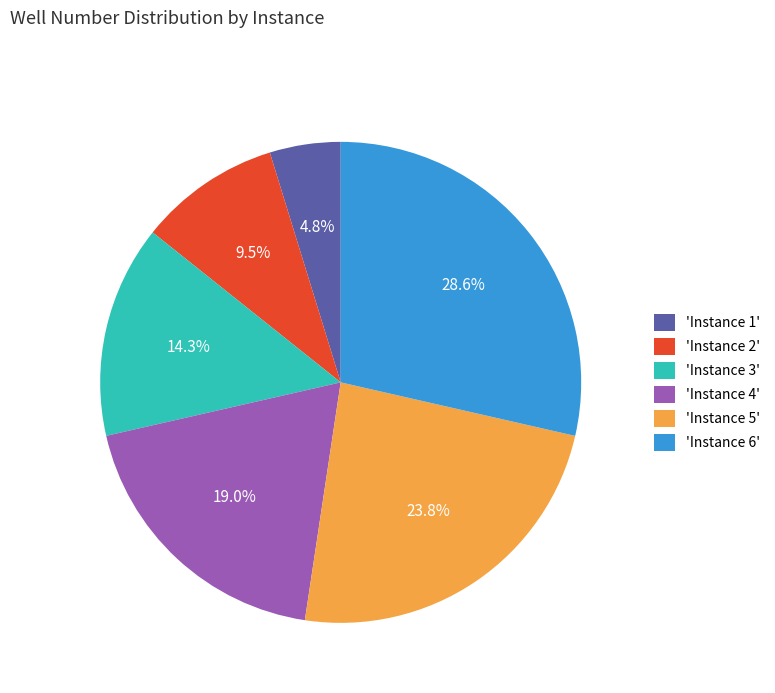

Which slice is the smallest?

'Instance 1'